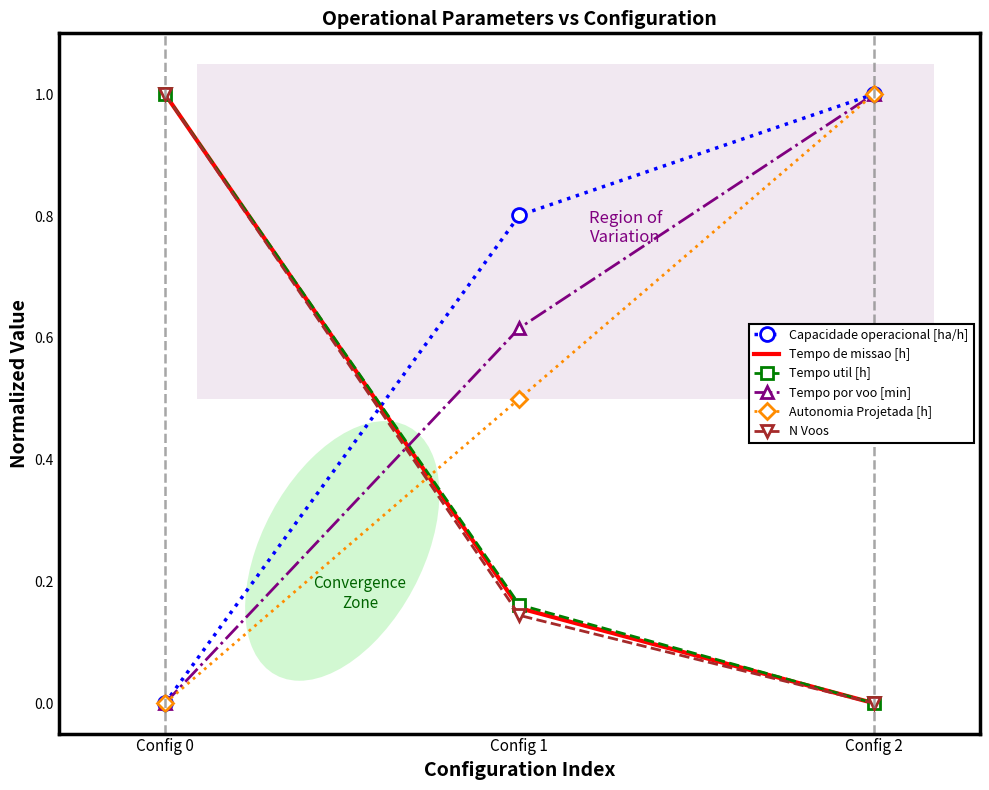

The value of Capacidade operacional [ha/h] at Config 2 is 1.0. True or false?

True